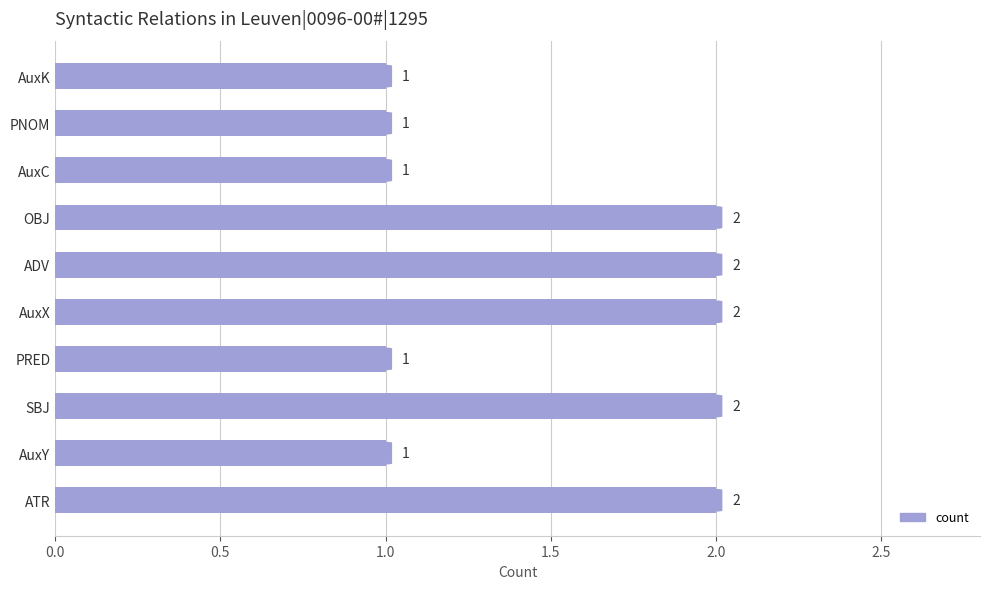

True or false: the data shows 1 at AuxX.

False